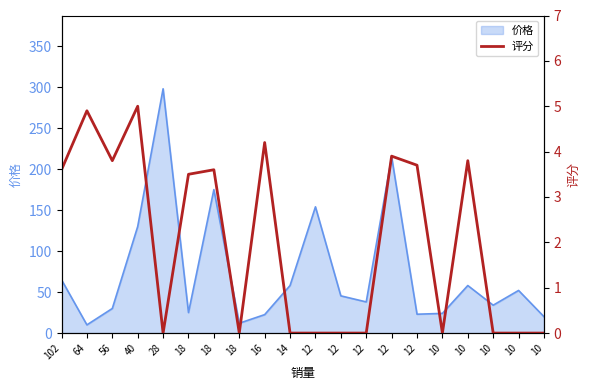

At which category does the chart reach its minimum across all series?

28